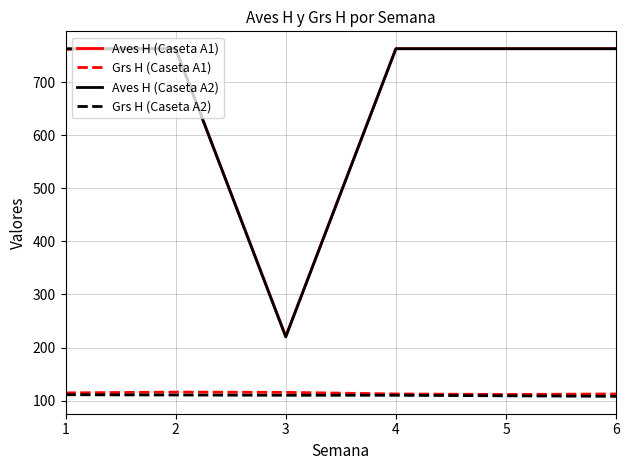

What is the maximum value shown in the chart?

763.0